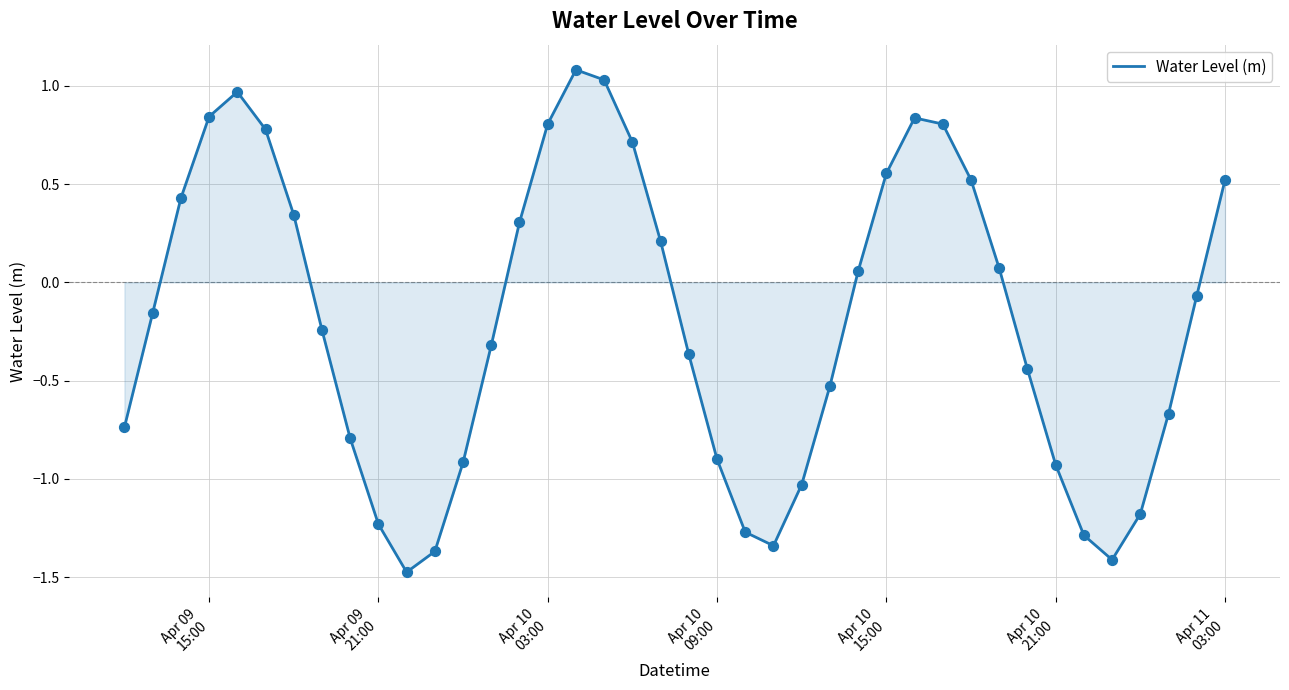

What is the minimum value shown in the chart?

-1.5